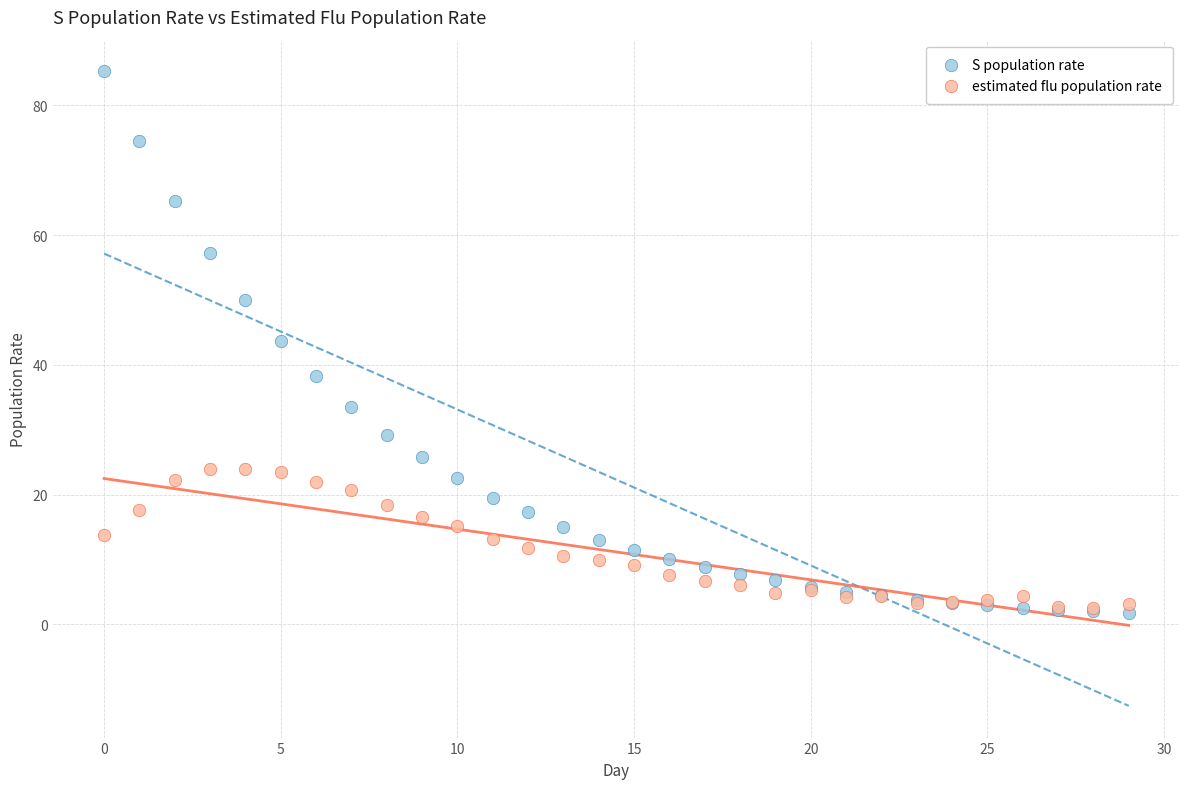

Which series has the widest spread of Y values?

S population rate